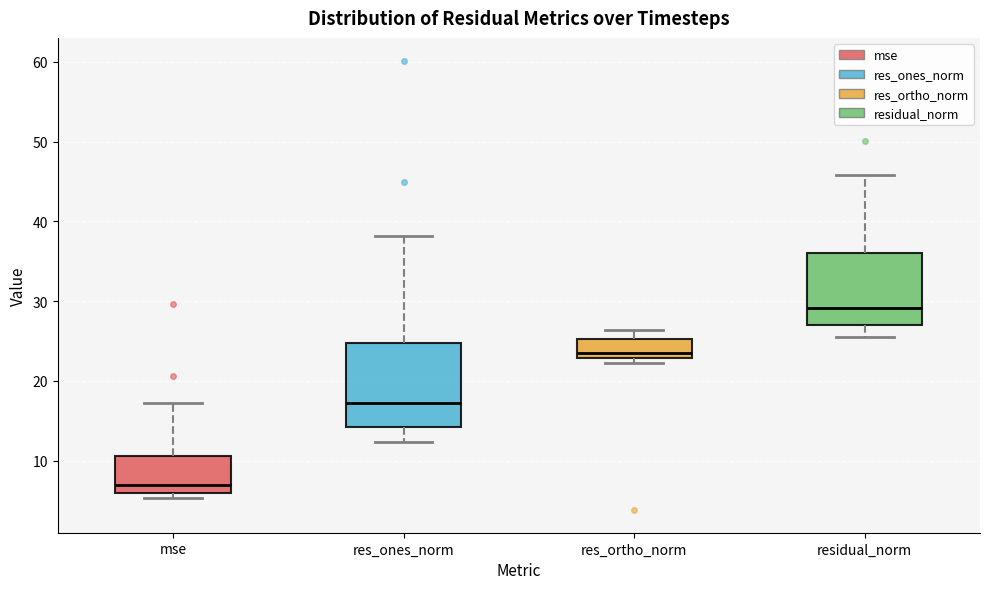

Which box is the tallest, from its lower edge to its upper edge?

res_ones_norm